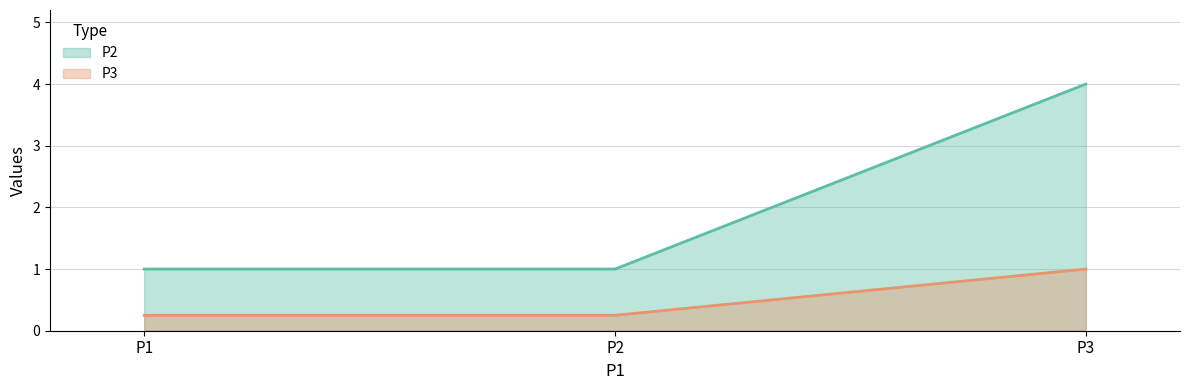

Which has a higher value, P3 or P1?

P3